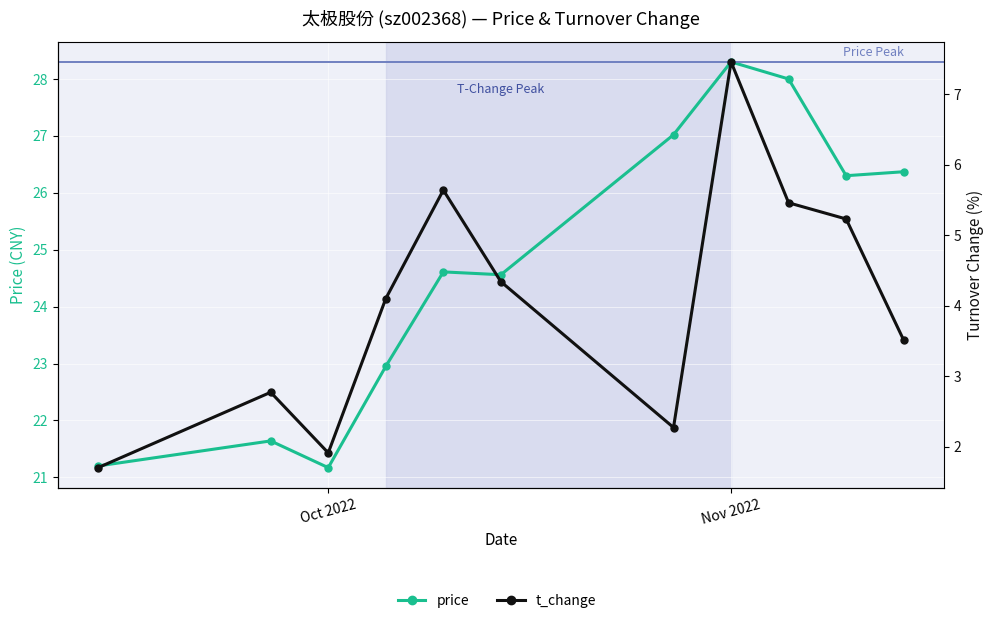

What are all the series names shown in the legend?

price, t_change